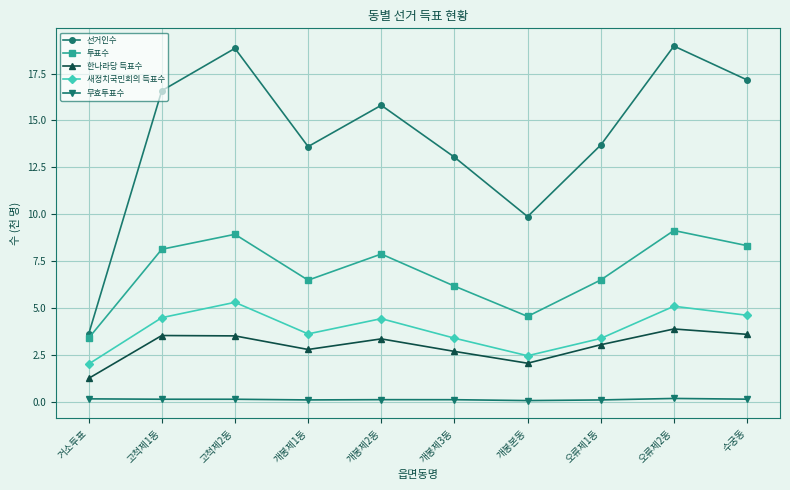

What is the difference between the 한나라당 득표수 values at 고척제1동 and 개봉제1동?

0.7